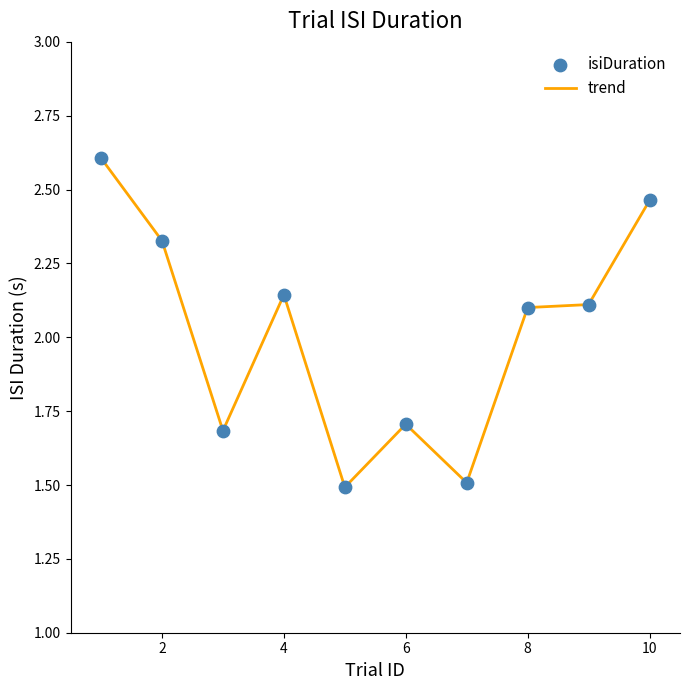

What is the difference between the maximum and minimum values?

1.1